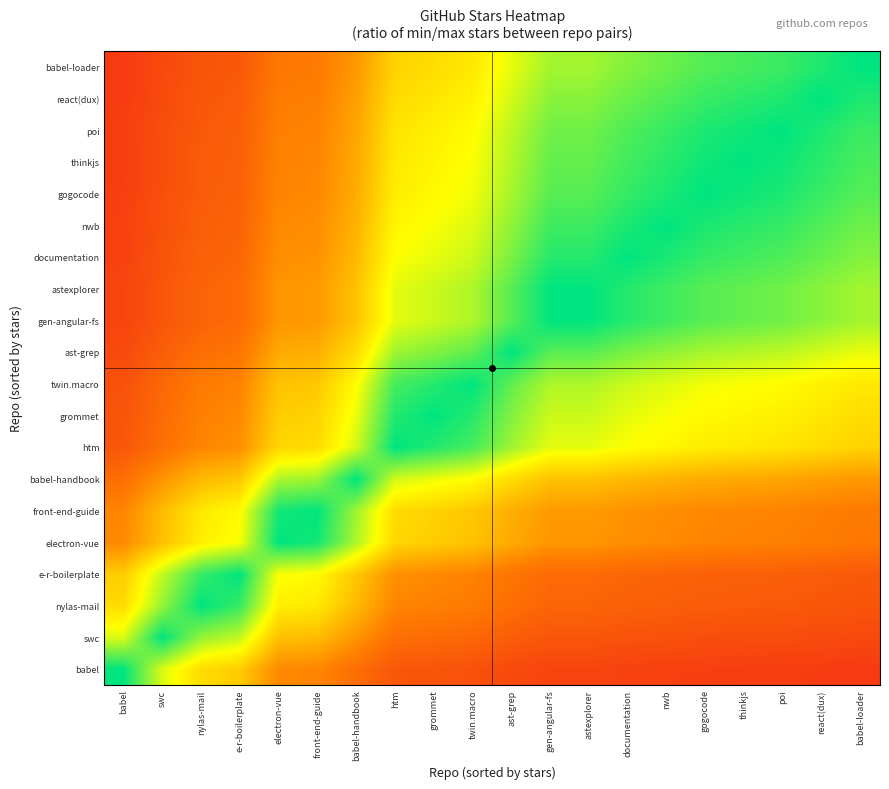

Which series has the largest range (max minus min)?

babel